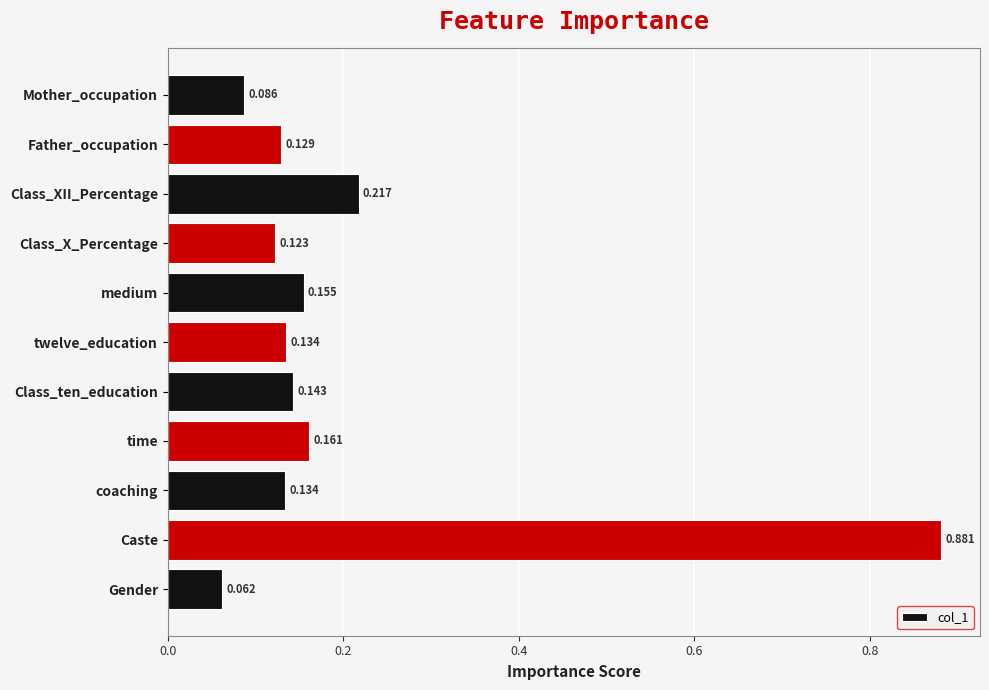

Count the number of categories in the chart.

11